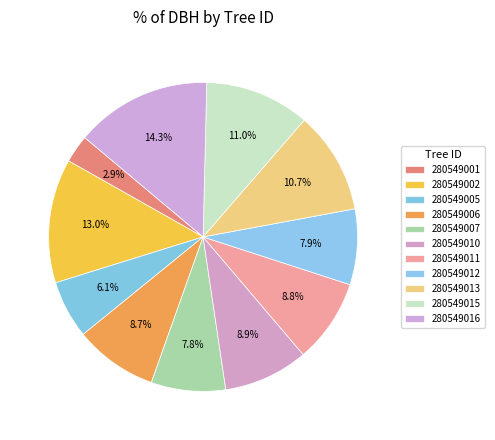

To the nearest percent, what percentage of the pie is 280549007?

8%